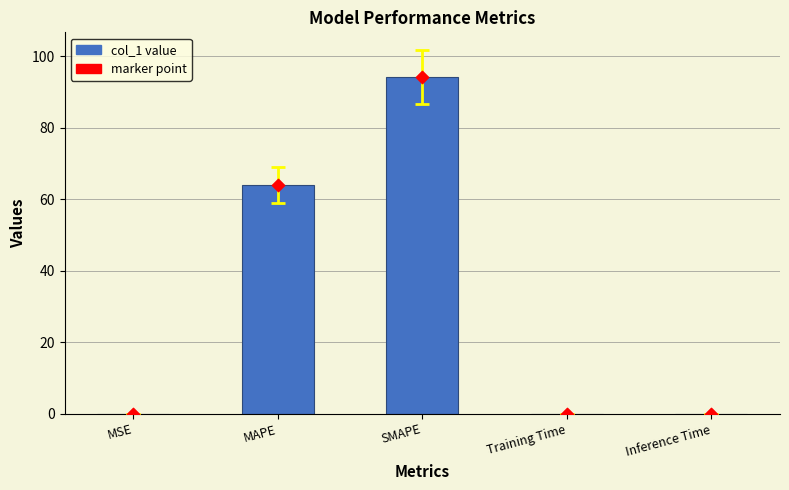

Which series contains the lowest Y value?

col_1